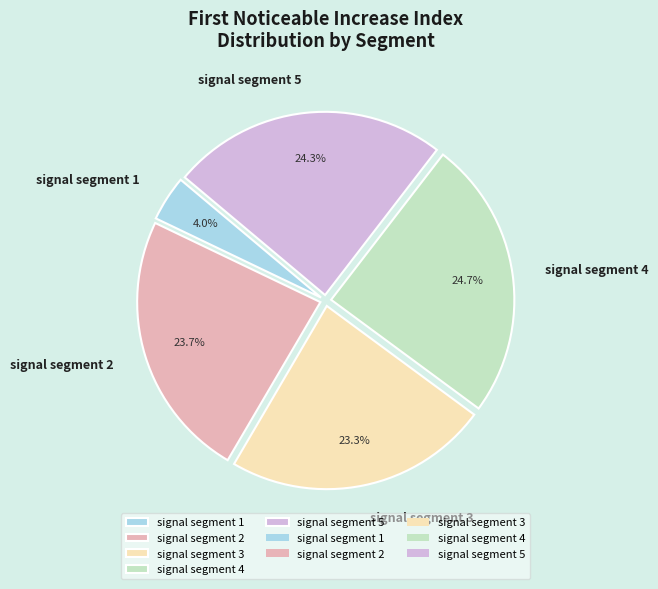

Approximately how many times larger is the value at signal segment 5 compared to signal segment 1?

6.1